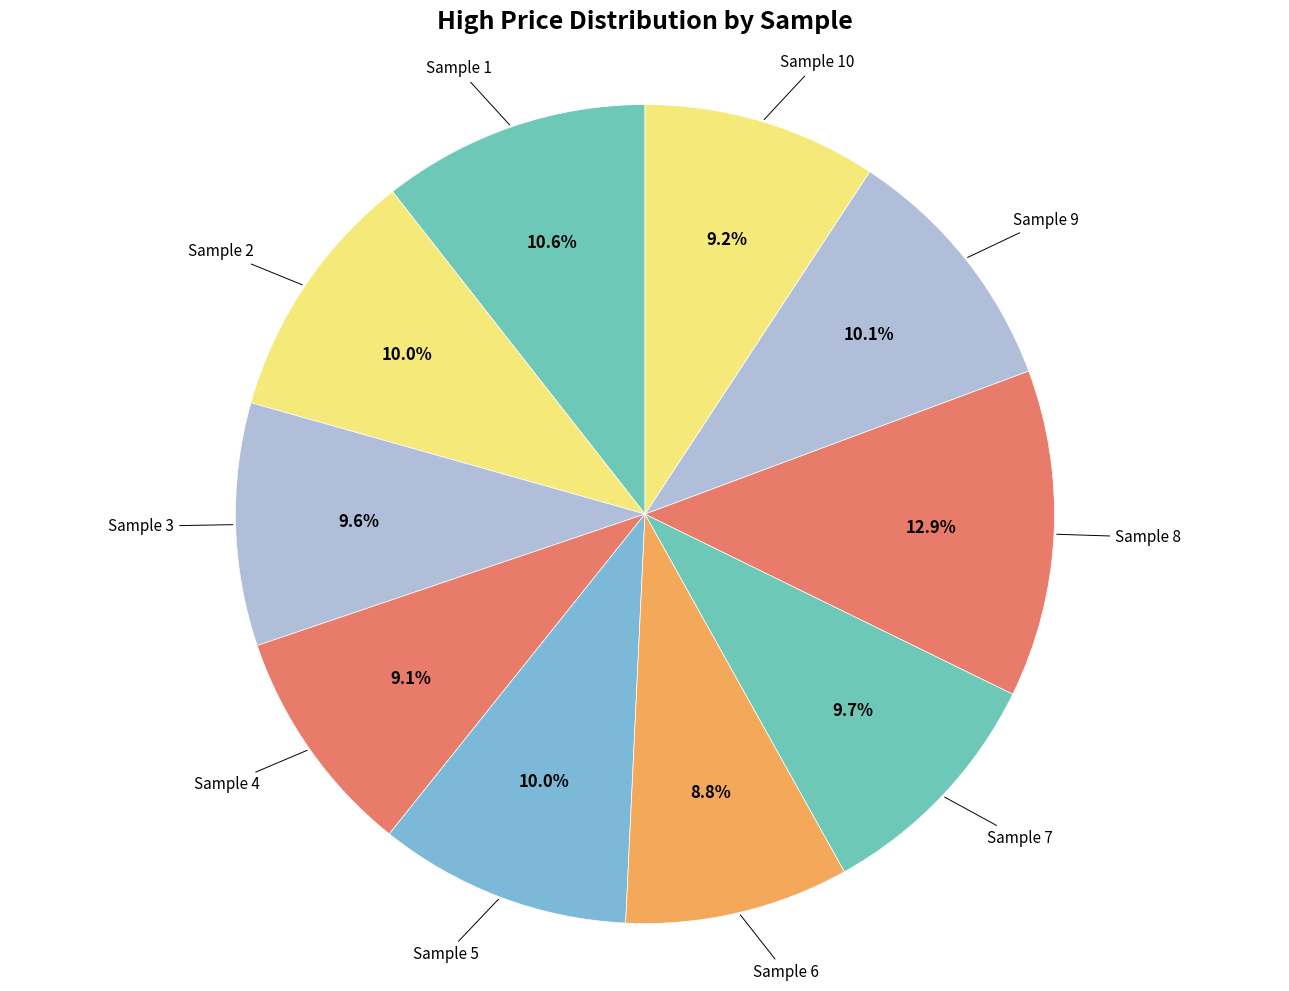

Count the number of slices in the pie.

10